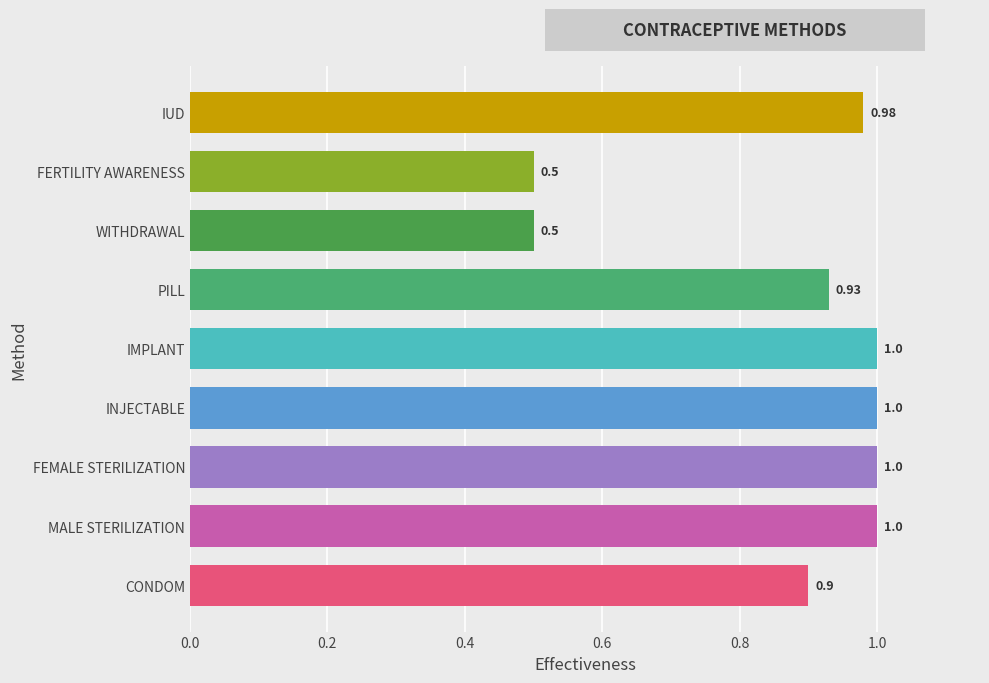

What is the difference between the maximum and minimum values?

0.5